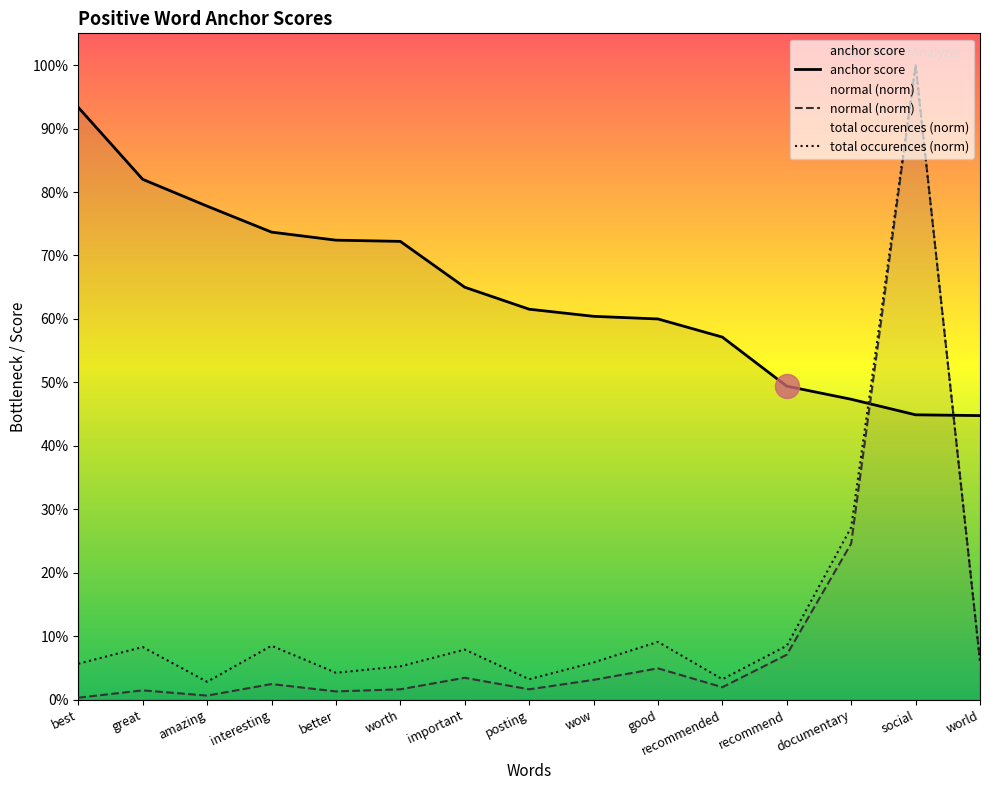

Which series has the largest Y range (max minus min)?

normal